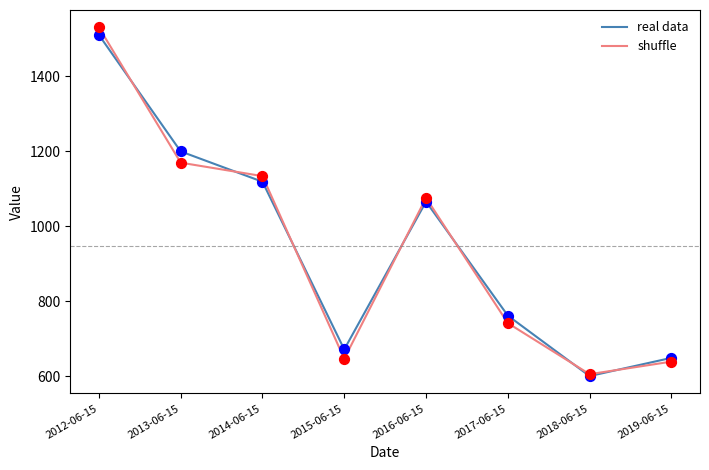

What is the total value across all series at 2016-06-15?

2142.1